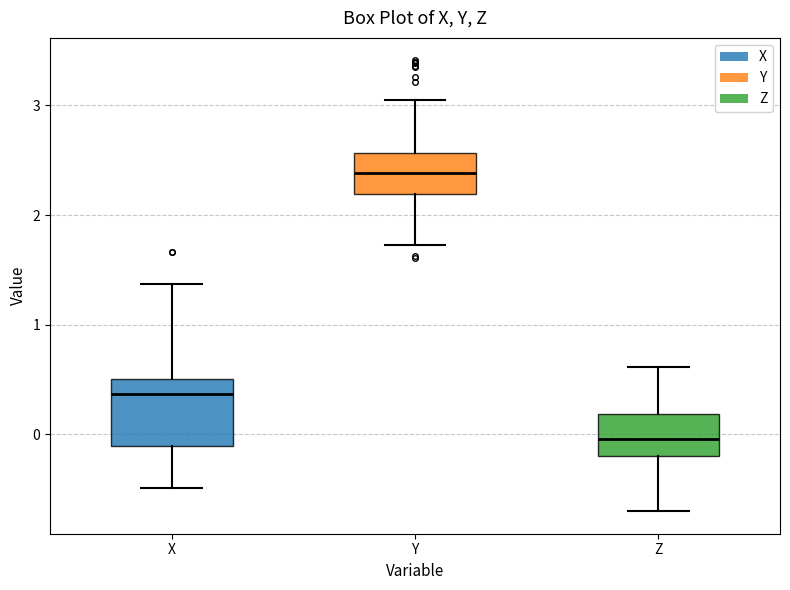

Reading left to right, transcribe this box plot: for each box, give where its median line is, the range the box spans, and where its two whiskers end, as read against the y-axis. The values are not printed on the chart, so give them approximately, as read against the axis.

X: median 0.4, box -0.1 to 0.5, whiskers -0.5 to 1.4
Y: median 2.4, box 2.2 to 2.6, whiskers 1.7 to 3.1
Z: median 0.0, box -0.2 to 0.2, whiskers -0.7 to 0.6